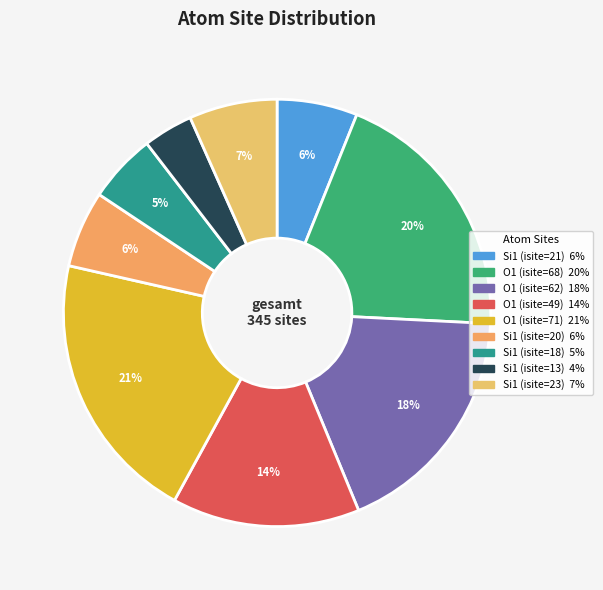

What is the change in value from O1 (isite=71) to Si1 (isite=23)?

-48